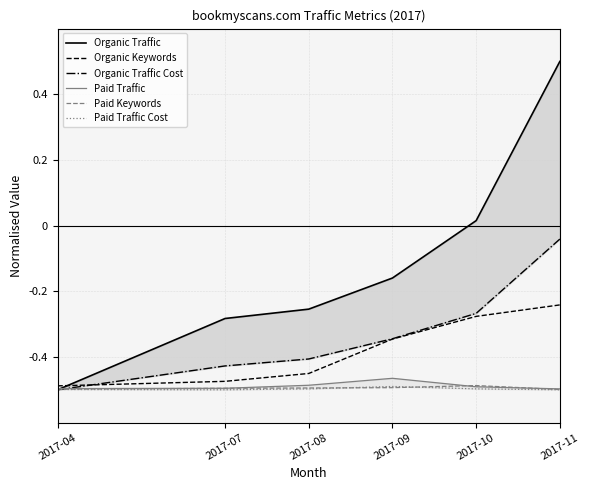

At which category is the sum across all series the highest?

2017-11